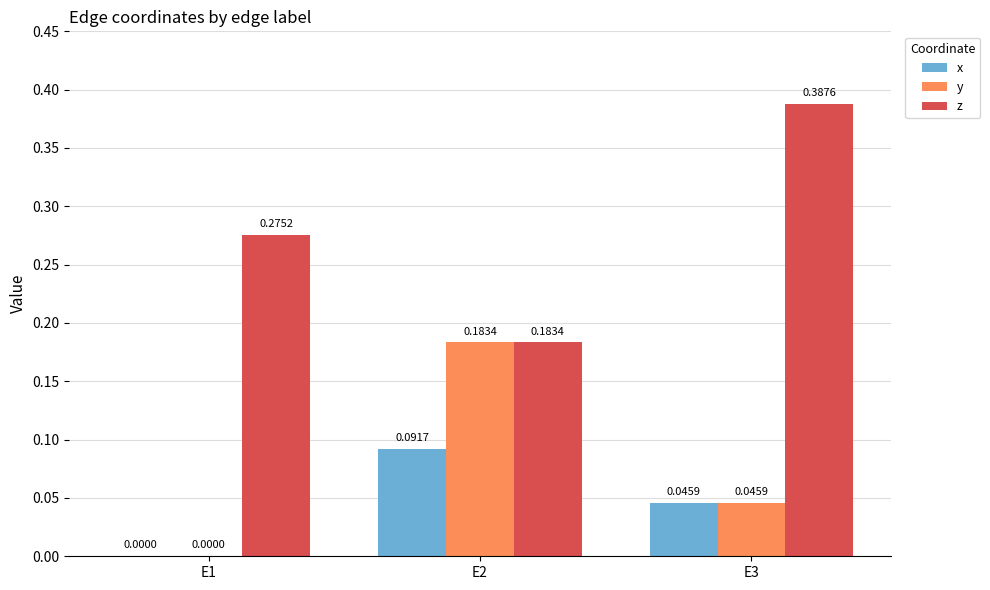

Which series has the largest total across all categories?

z